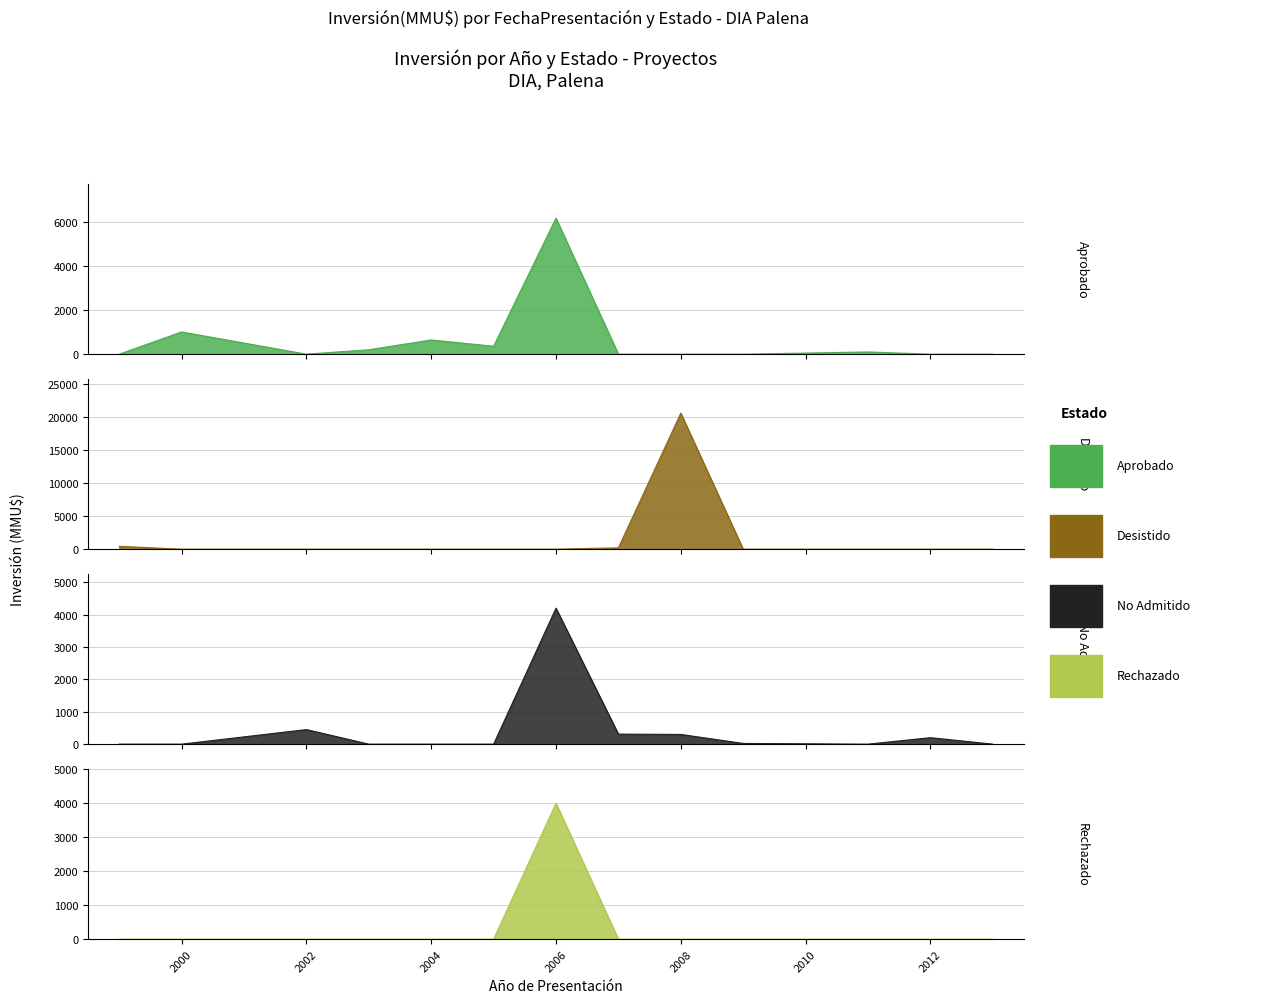

What is the sum of all Desistido values?

21235